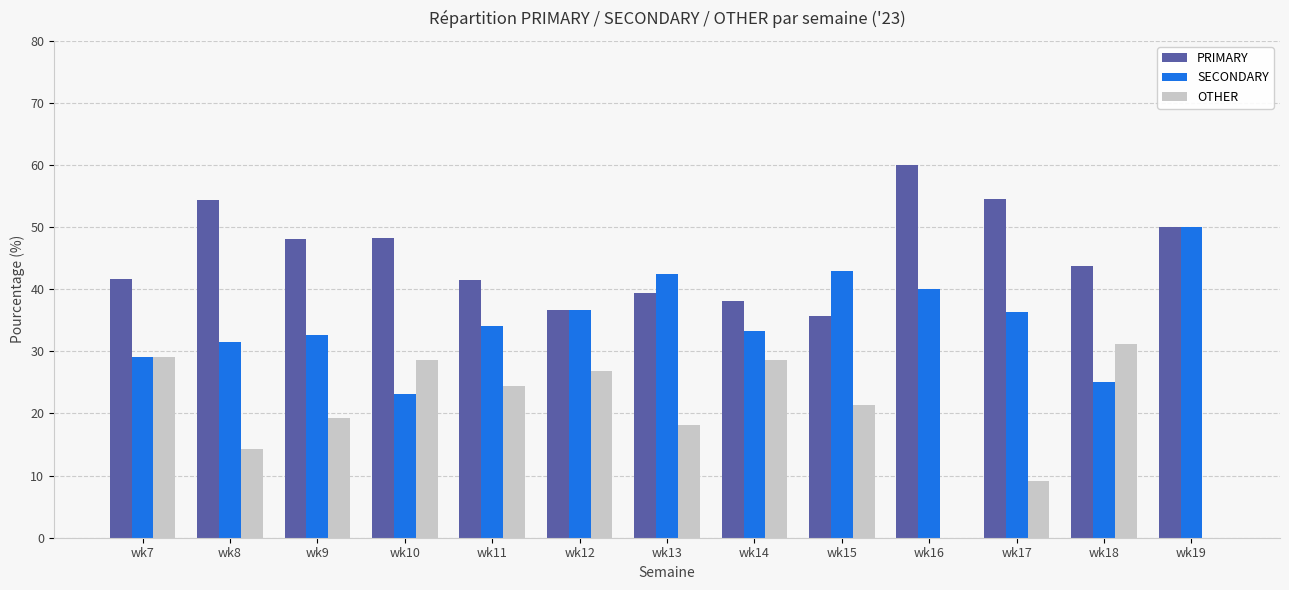

Is it true that SECONDARY equals 65.1 at wk17?

False